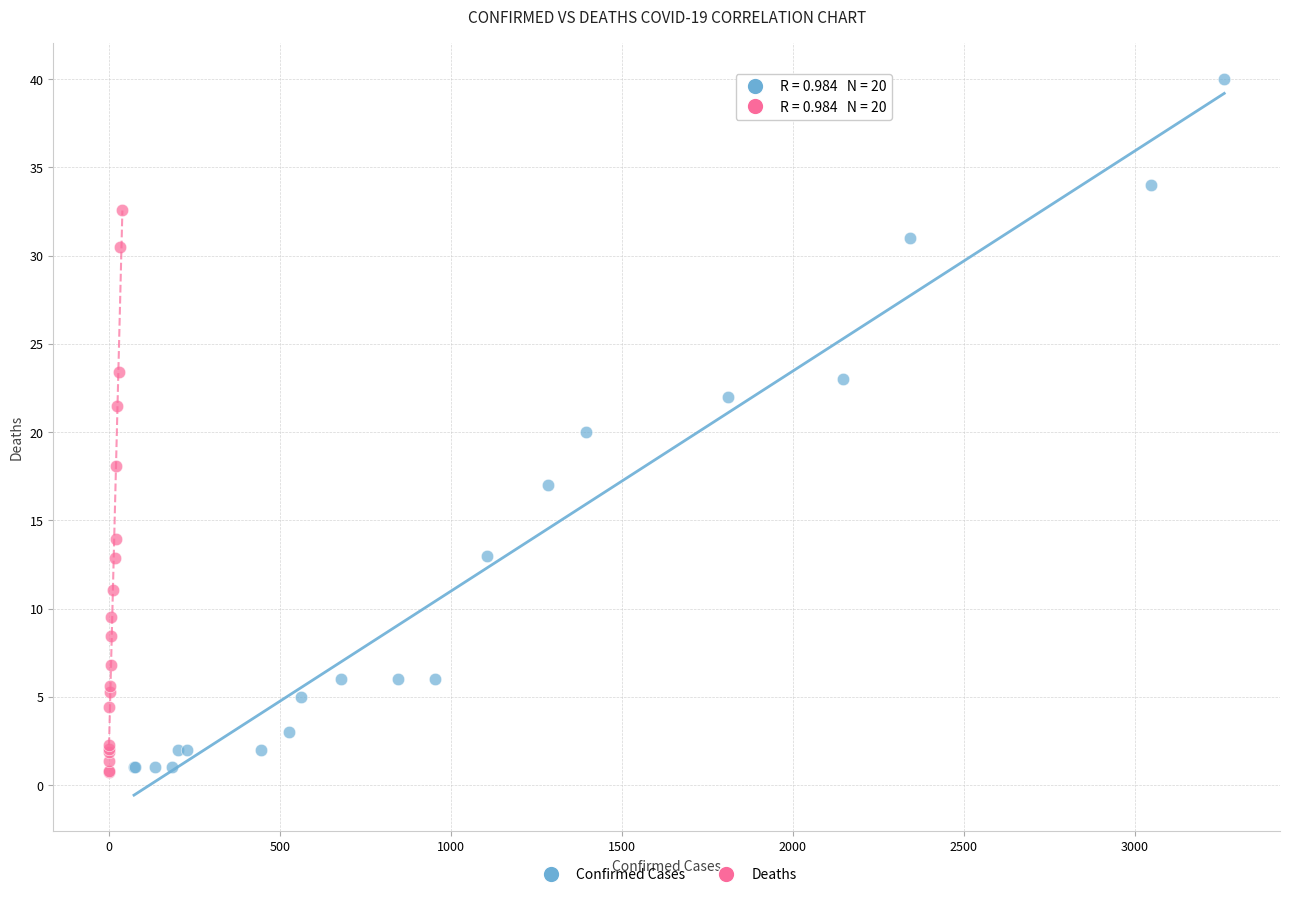

Which series has the largest Y range (max minus min)?

Confirmed Cases